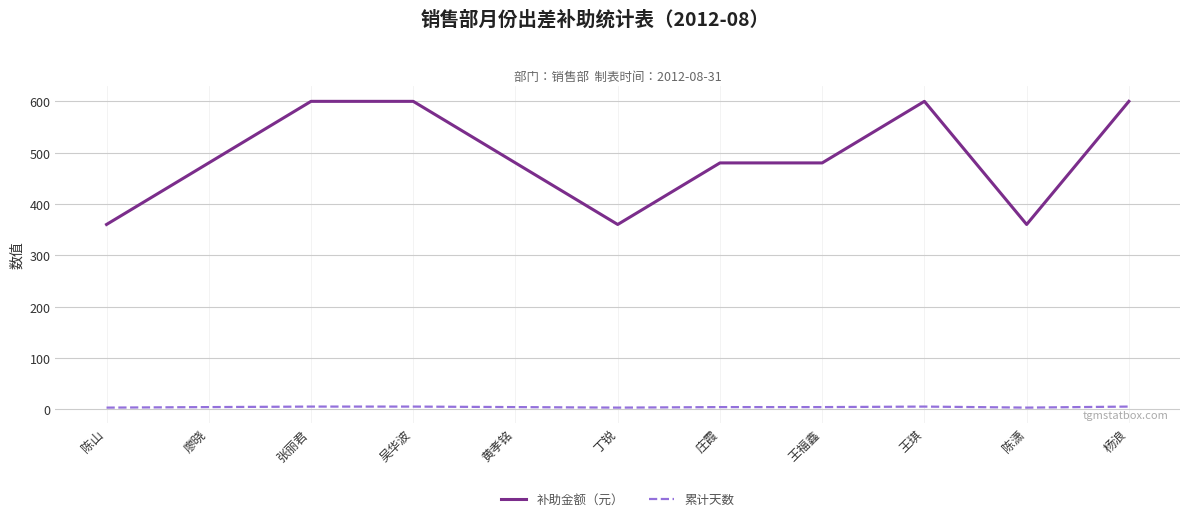

Which series changed the most between 廖晓 and 陈潇?

补助金额（元）